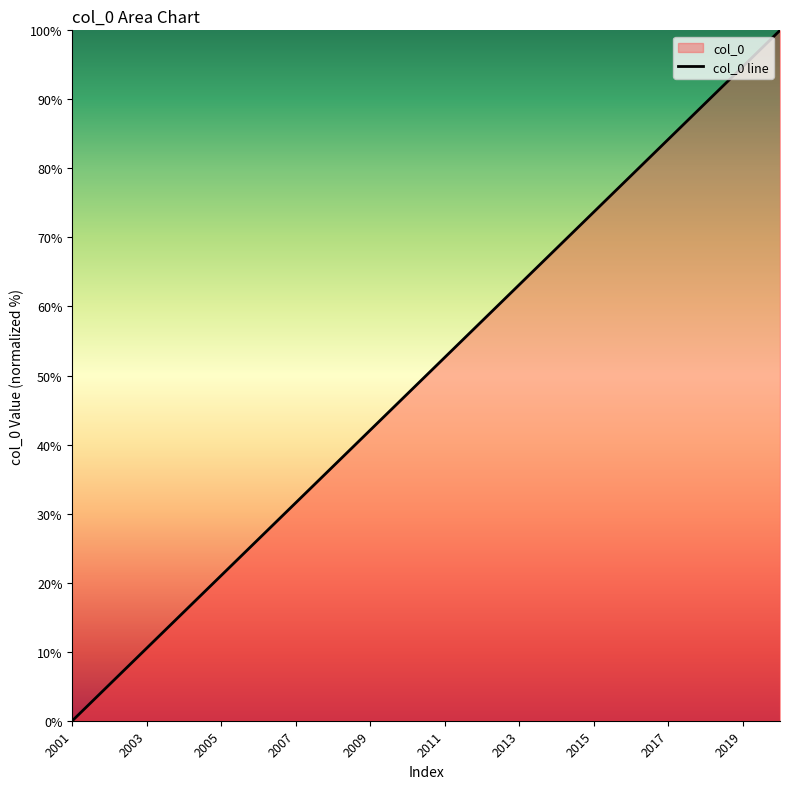

Rank the categories by value from highest to lowest.

2020, 2019, 2018, 2017, 2016, 2015, 2014, 2013, 2012, 2011, 2010, 2009, 2008, 2007, 2006, 2005, 2004, 2003, 2002, 2001